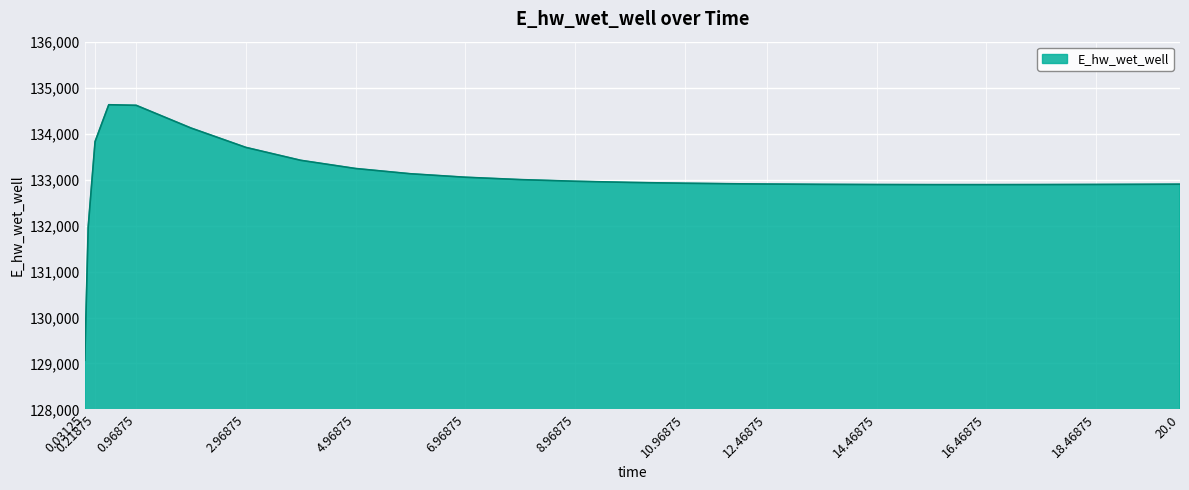

What is the average value?

133021.8